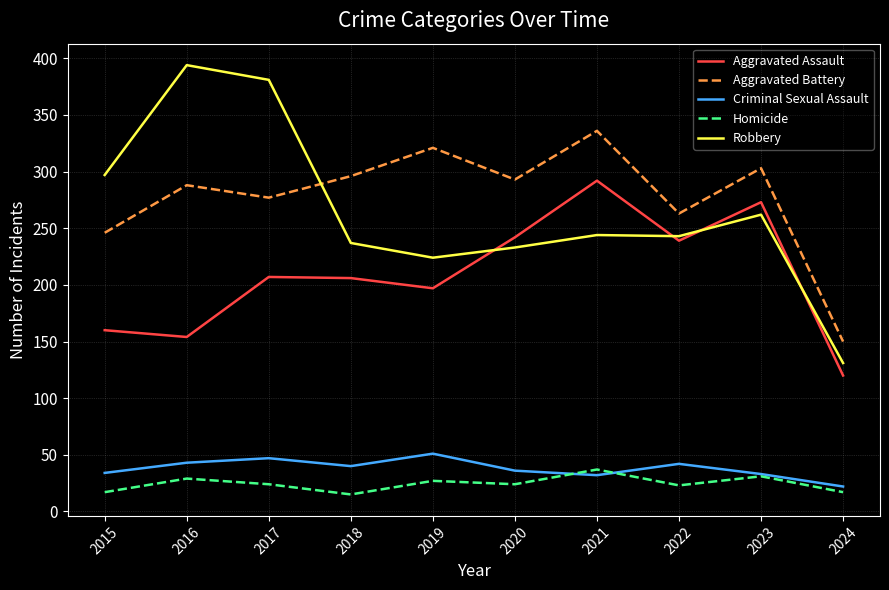

Which series has the largest range (max minus min)?

Robbery